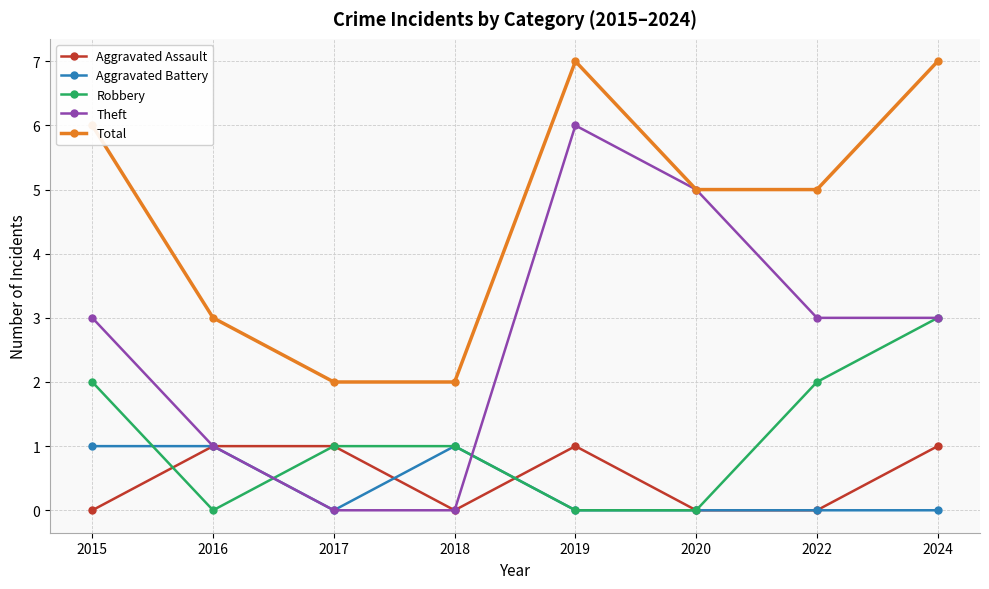

Which series has the largest total across all categories?

Total